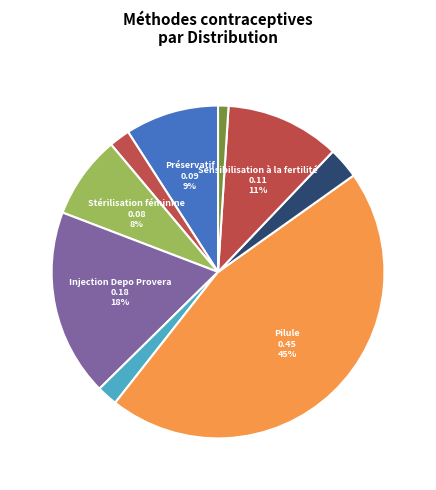

How many segments does this pie chart have?

9